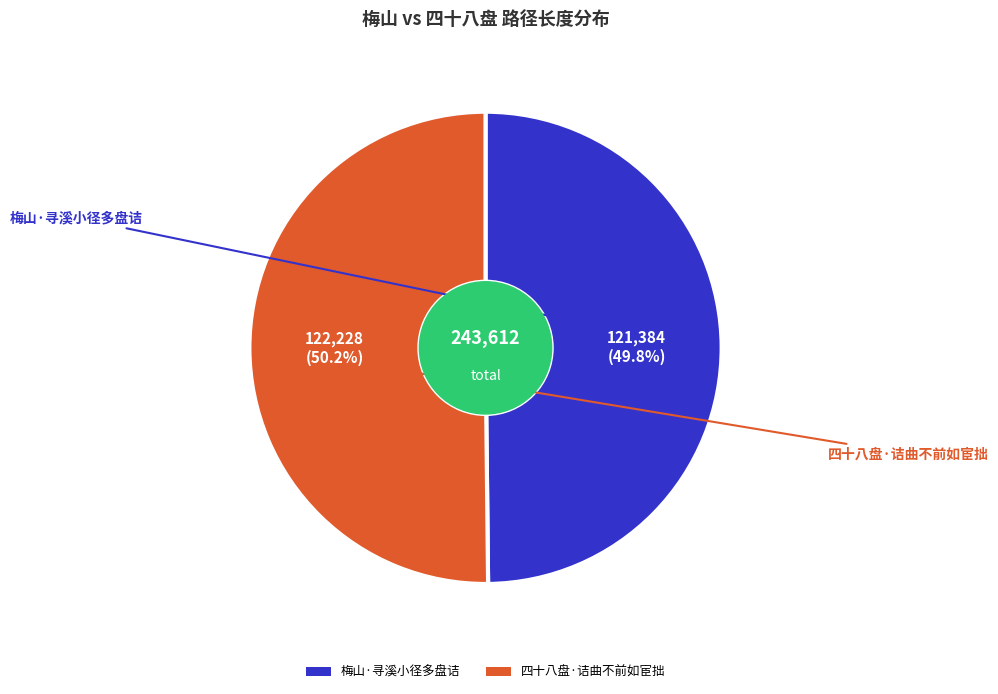

To the nearest percent, what percentage of the pie is 梅山·寻溪小径多盘诘?

50%